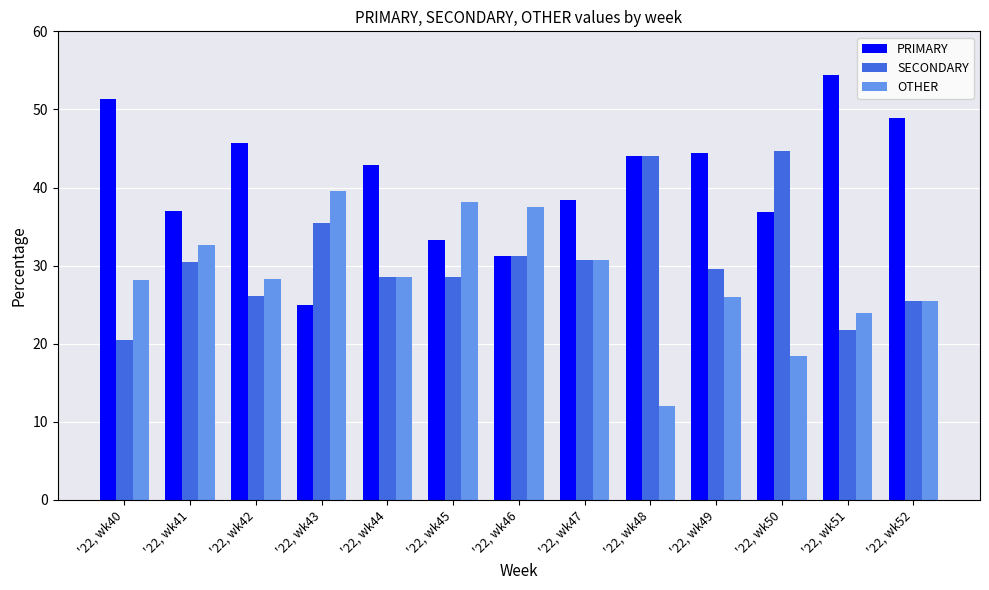

Is the value of PRIMARY at '22, wk44 greater than the value of OTHER at '22, wk40?

Yes